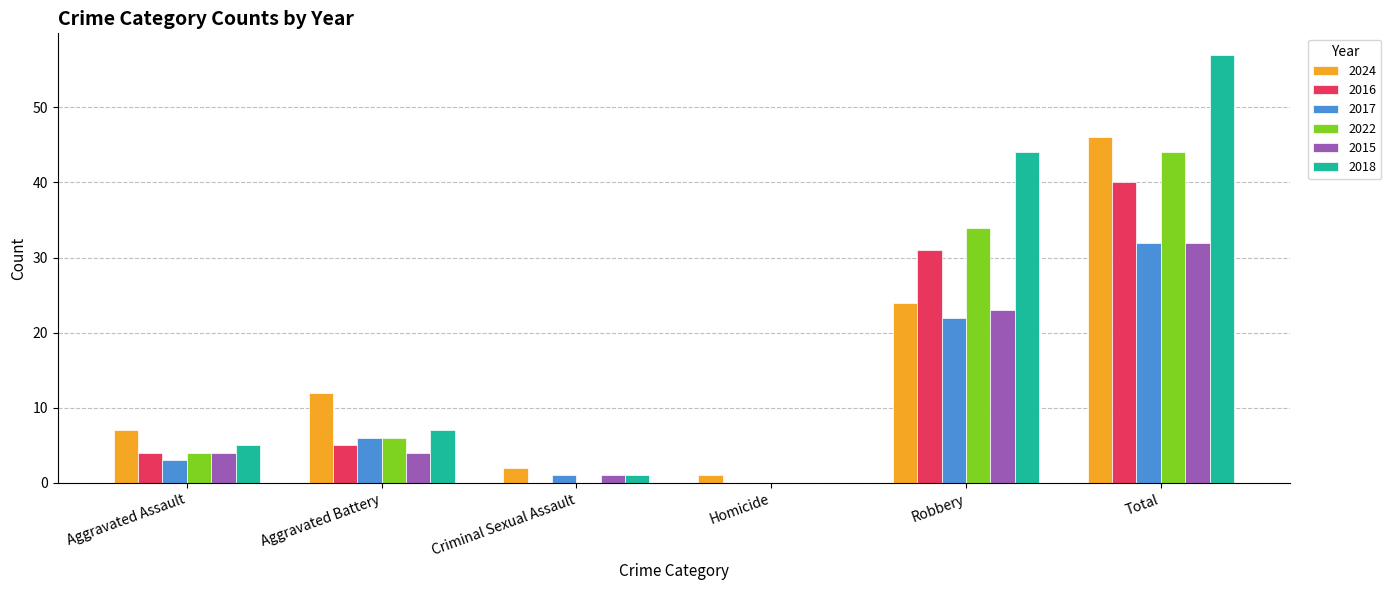

Which category has the highest value in the 2018 series?

Total